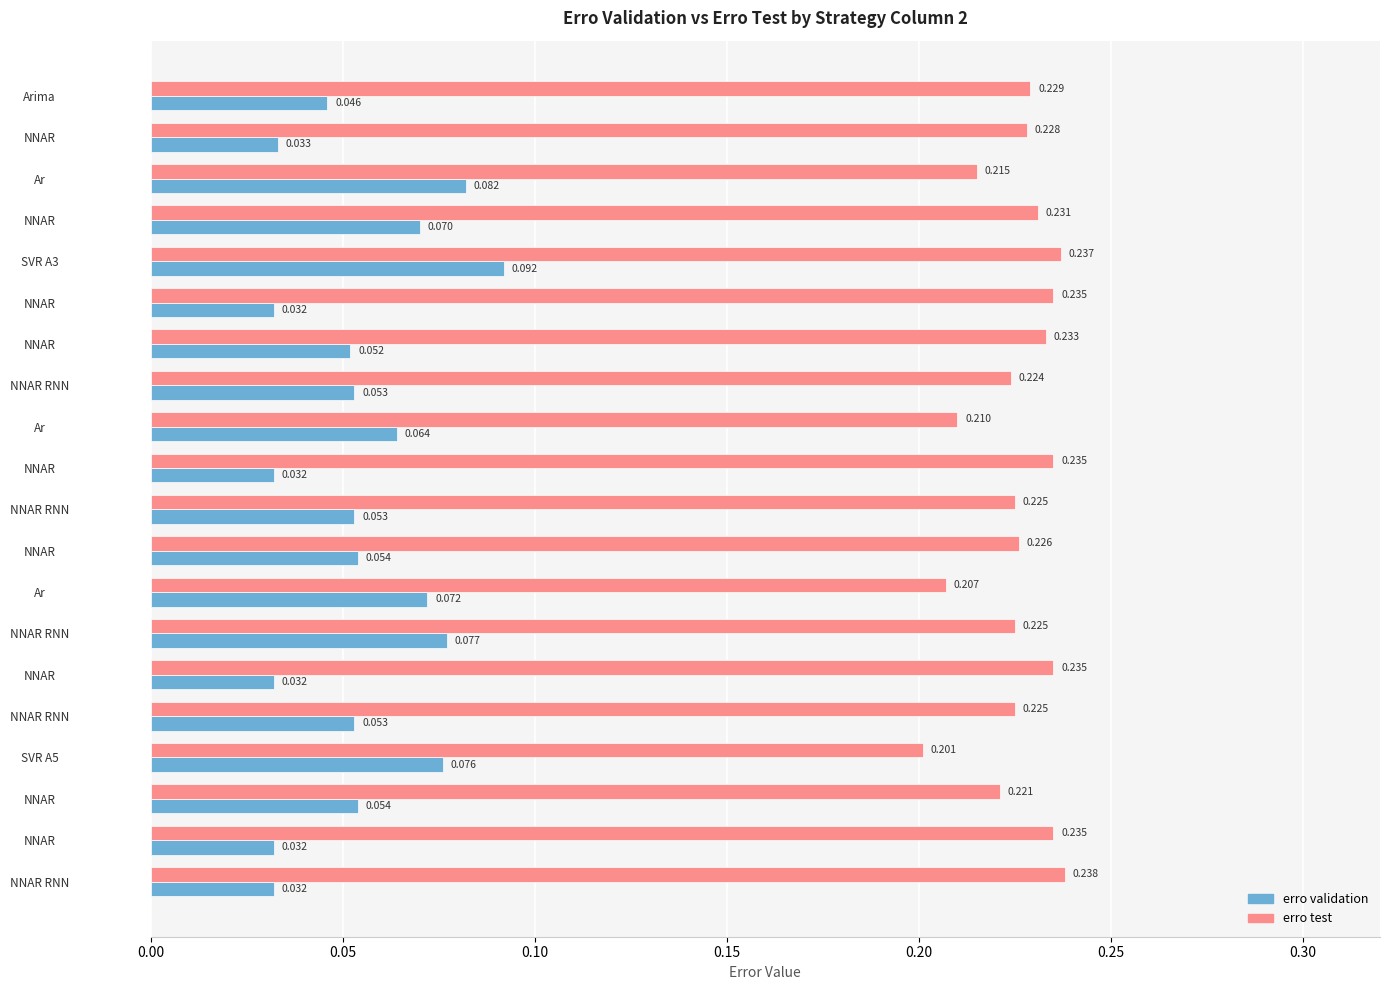

Count the number of categories in the chart.

20